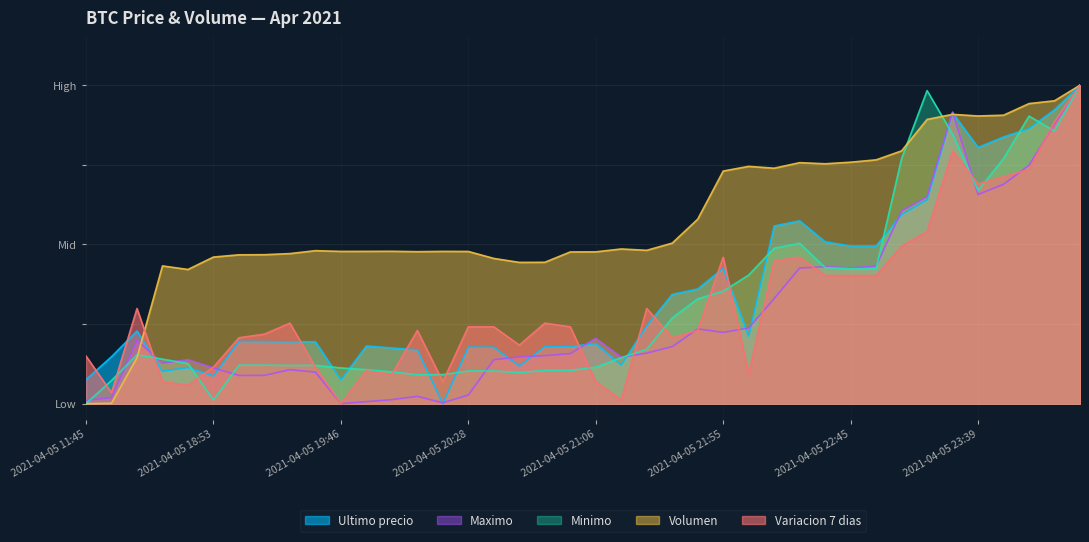

Reading left to right, list all the values displayed in this chart.

Ultimo precio: 2021-04-05 11:45=0.1	2021-04-05 16:00=0.1	2021-04-05 16:21=0.2	2021-04-05 18:21=0.1	2021-04-05 18:38=0.1	2021-04-05 18:53=0.1	2021-04-05 19:06=0.2	2021-04-05 19:17=0.2	2021-04-05 19:29=0.2	2021-04-05 19:38=0.2	2021-04-05 19:46=0.1	2021-04-05 19:51=0.2	2021-04-05 19:57=0.2	2021-04-05 20:05=0.2	2021-04-05 20:15=0.0	2021-04-05 20:28=0.2	2021-04-05 20:38=0.2	2021-04-05 20:46=0.1	2021-04-05 20:52=0.2	2021-04-05 20:58=0.2	2021-04-05 21:06=0.2	2021-04-05 21:16=0.1	2021-04-05 21:27=0.2	2021-04-05 21:38=0.3	2021-04-05 21:48=0.4	2021-04-05 21:55=0.4	2021-04-05 22:01=0.2	2021-04-05 22:10=0.6	2021-04-05 22:22=0.6	2021-04-05 22:34=0.5	2021-04-05 22:45=0.5	2021-04-05 22:55=0.5	2021-04-05 23:03=0.6	2021-04-05 23:13=0.6	2021-04-05 23:26=0.9	2021-04-05 23:39=0.8	2021-04-05 23:50=0.8	2021-04-05 23:59=0.9	2021-04-06 00:23=0.9	2021-04-06 00:42=1.0
Maximo: 2021-04-05 11:45=0.0	2021-04-05 16:00=0.0	2021-04-05 16:21=0.2	2021-04-05 18:21=0.1	2021-04-05 18:38=0.1	2021-04-05 18:53=0.1	2021-04-05 19:06=0.1	2021-04-05 19:17=0.1	2021-04-05 19:29=0.1	2021-04-05 19:38=0.1	2021-04-05 19:46=0.0	2021-04-05 19:51=0.0	2021-04-05 19:57=0.0	2021-04-05 20:05=0.0	2021-04-05 20:15=0.0	2021-04-05 20:28=0.0	2021-04-05 20:38=0.1	2021-04-05 20:46=0.1	2021-04-05 20:52=0.2	2021-04-05 20:58=0.2	2021-04-05 21:06=0.2	2021-04-05 21:16=0.1	2021-04-05 21:27=0.2	2021-04-05 21:38=0.2	2021-04-05 21:48=0.2	2021-04-05 21:55=0.2	2021-04-05 22:01=0.2	2021-04-05 22:10=0.3	2021-04-05 22:22=0.4	2021-04-05 22:34=0.4	2021-04-05 22:45=0.4	2021-04-05 22:55=0.4	2021-04-05 23:03=0.6	2021-04-05 23:13=0.7	2021-04-05 23:26=0.9	2021-04-05 23:39=0.7	2021-04-05 23:50=0.7	2021-04-05 23:59=0.7	2021-04-06 00:23=0.9	2021-04-06 00:42=1.0
Minimo: 2021-04-05 11:45=0.0	2021-04-05 16:00=0.1	2021-04-05 16:21=0.2	2021-04-05 18:21=0.1	2021-04-05 18:38=0.1	2021-04-05 18:53=0.0	2021-04-05 19:06=0.1	2021-04-05 19:17=0.1	2021-04-05 19:29=0.1	2021-04-05 19:38=0.1	2021-04-05 19:46=0.1	2021-04-05 19:51=0.1	2021-04-05 19:57=0.1	2021-04-05 20:05=0.1	2021-04-05 20:15=0.1	2021-04-05 20:28=0.1	2021-04-05 20:38=0.1	2021-04-05 20:46=0.1	2021-04-05 20:52=0.1	2021-04-05 20:58=0.1	2021-04-05 21:06=0.1	2021-04-05 21:16=0.1	2021-04-05 21:27=0.2	2021-04-05 21:38=0.3	2021-04-05 21:48=0.3	2021-04-05 21:55=0.4	2021-04-05 22:01=0.4	2021-04-05 22:10=0.5	2021-04-05 22:22=0.5	2021-04-05 22:34=0.4	2021-04-05 22:45=0.4	2021-04-05 22:55=0.4	2021-04-05 23:03=0.8	2021-04-05 23:13=1.0	2021-04-05 23:26=0.8	2021-04-05 23:39=0.7	2021-04-05 23:50=0.8	2021-04-05 23:59=0.9	2021-04-06 00:23=0.9	2021-04-06 00:42=1.0
Volumen: 2021-04-05 11:45=0.0	2021-04-05 16:00=0.0	2021-04-05 16:21=0.1	2021-04-05 18:21=0.4	2021-04-05 18:38=0.4	2021-04-05 18:53=0.5	2021-04-05 19:06=0.5	2021-04-05 19:17=0.5	2021-04-05 19:29=0.5	2021-04-05 19:38=0.5	2021-04-05 19:46=0.5	2021-04-05 19:51=0.5	2021-04-05 19:57=0.5	2021-04-05 20:05=0.5	2021-04-05 20:15=0.5	2021-04-05 20:28=0.5	2021-04-05 20:38=0.5	2021-04-05 20:46=0.4	2021-04-05 20:52=0.4	2021-04-05 20:58=0.5	2021-04-05 21:06=0.5	2021-04-05 21:16=0.5	2021-04-05 21:27=0.5	2021-04-05 21:38=0.5	2021-04-05 21:48=0.6	2021-04-05 21:55=0.7	2021-04-05 22:01=0.7	2021-04-05 22:10=0.7	2021-04-05 22:22=0.8	2021-04-05 22:34=0.8	2021-04-05 22:45=0.8	2021-04-05 22:55=0.8	2021-04-05 23:03=0.8	2021-04-05 23:13=0.9	2021-04-05 23:26=0.9	2021-04-05 23:39=0.9	2021-04-05 23:50=0.9	2021-04-05 23:59=0.9	2021-04-06 00:23=1.0	2021-04-06 00:42=1.0
Variacion 7 dias: 2021-04-05 11:45=0.1	2021-04-05 16:00=0.0	2021-04-05 16:21=0.3	2021-04-05 18:21=0.1	2021-04-05 18:38=0.1	2021-04-05 18:53=0.1	2021-04-05 19:06=0.2	2021-04-05 19:17=0.2	2021-04-05 19:29=0.3	2021-04-05 19:38=0.1	2021-04-05 19:46=0.0	2021-04-05 19:51=0.1	2021-04-05 19:57=0.1	2021-04-05 20:05=0.2	2021-04-05 20:15=0.1	2021-04-05 20:28=0.2	2021-04-05 20:38=0.2	2021-04-05 20:46=0.2	2021-04-05 20:52=0.3	2021-04-05 20:58=0.2	2021-04-05 21:06=0.1	2021-04-05 21:16=0.0	2021-04-05 21:27=0.3	2021-04-05 21:38=0.2	2021-04-05 21:48=0.2	2021-04-05 21:55=0.5	2021-04-05 22:01=0.1	2021-04-05 22:10=0.4	2021-04-05 22:22=0.5	2021-04-05 22:34=0.4	2021-04-05 22:45=0.4	2021-04-05 22:55=0.4	2021-04-05 23:03=0.5	2021-04-05 23:13=0.5	2021-04-05 23:26=0.8	2021-04-05 23:39=0.7	2021-04-05 23:50=0.7	2021-04-05 23:59=0.7	2021-04-06 00:23=0.9	2021-04-06 00:42=1.0